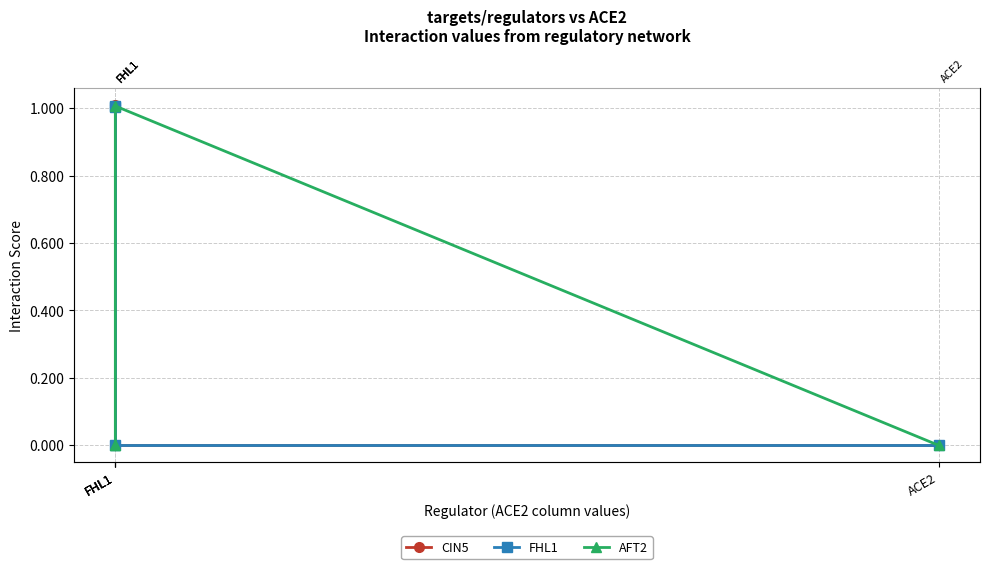

How many intersections are there between CIN5 and FHL1?

1